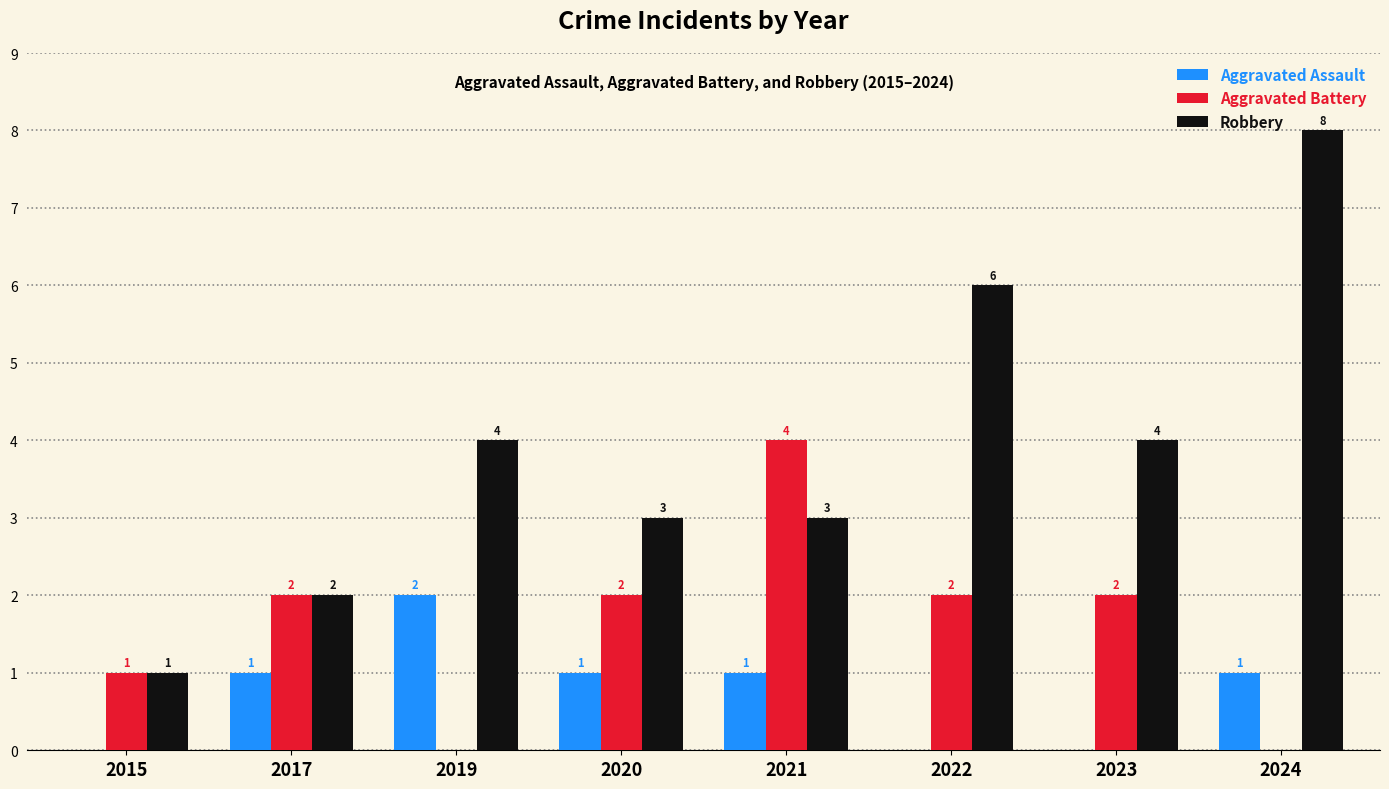

Which series has the largest total across all categories?

Robbery